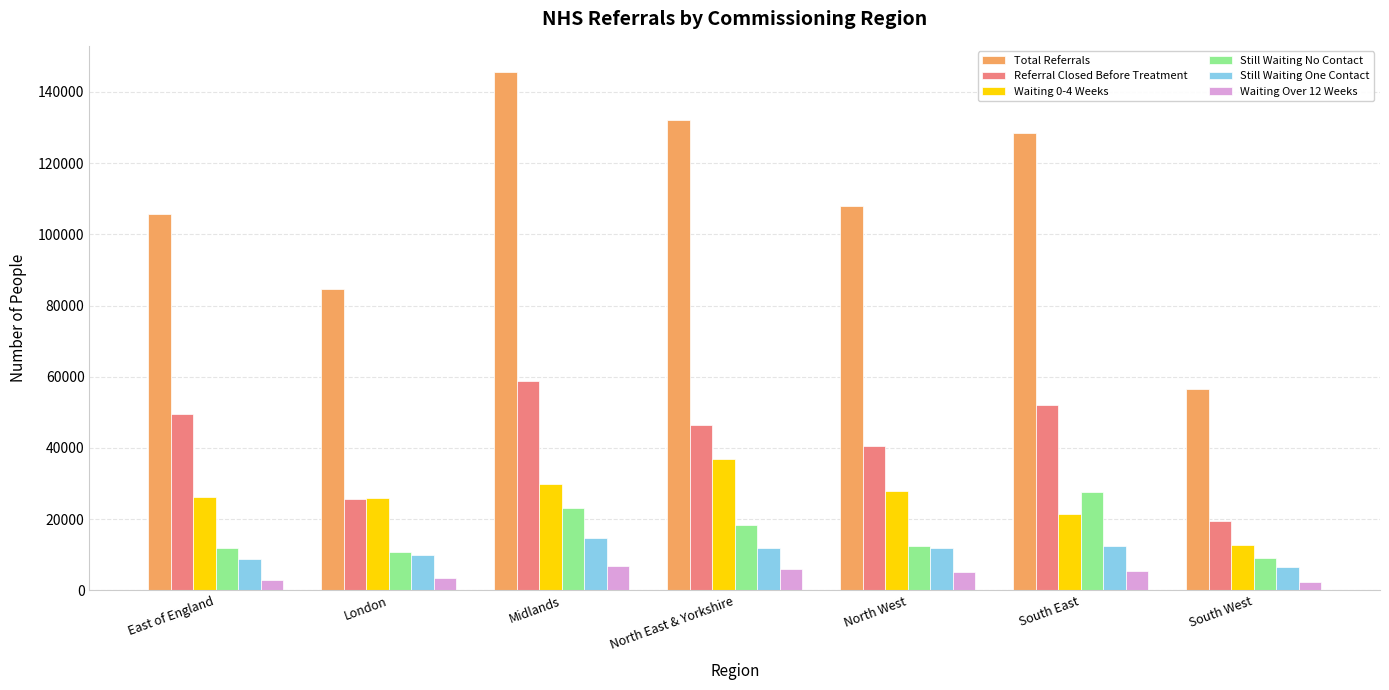

What is the label of the 4th bar from the right?

North East & Yorkshire